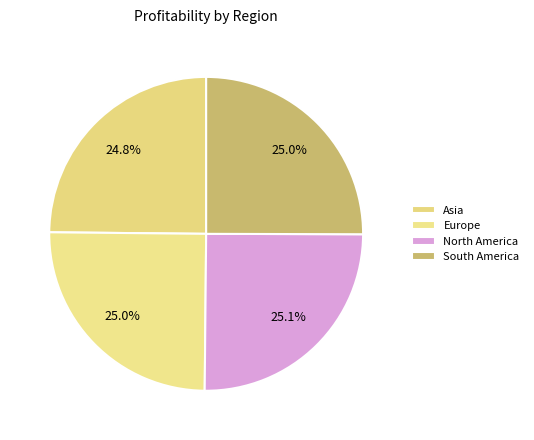

To the nearest percent, what percentage of the pie is Europe?

25%